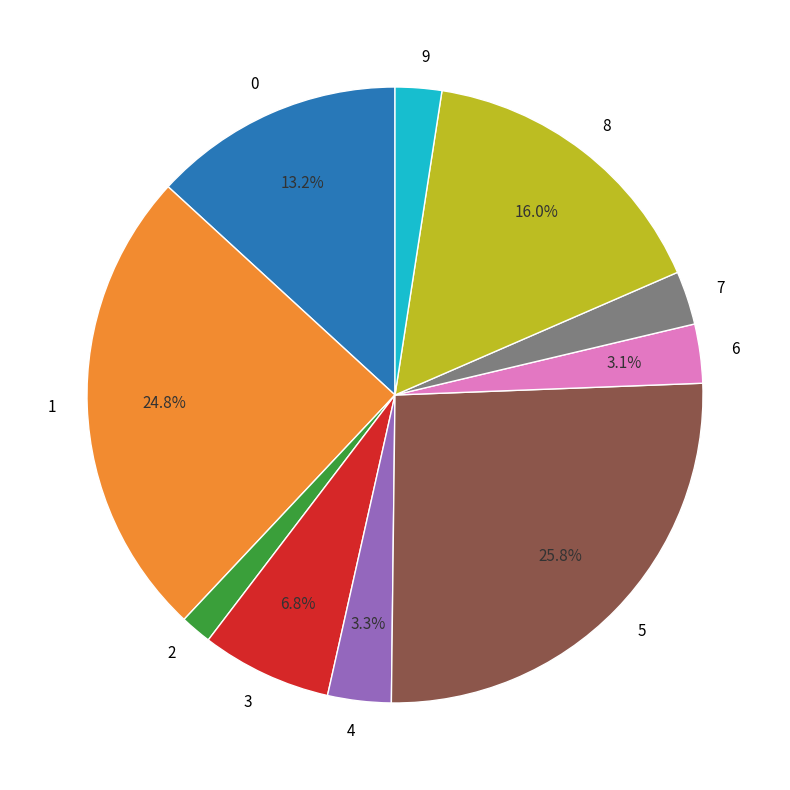

Is there a majority slice in this chart?

No